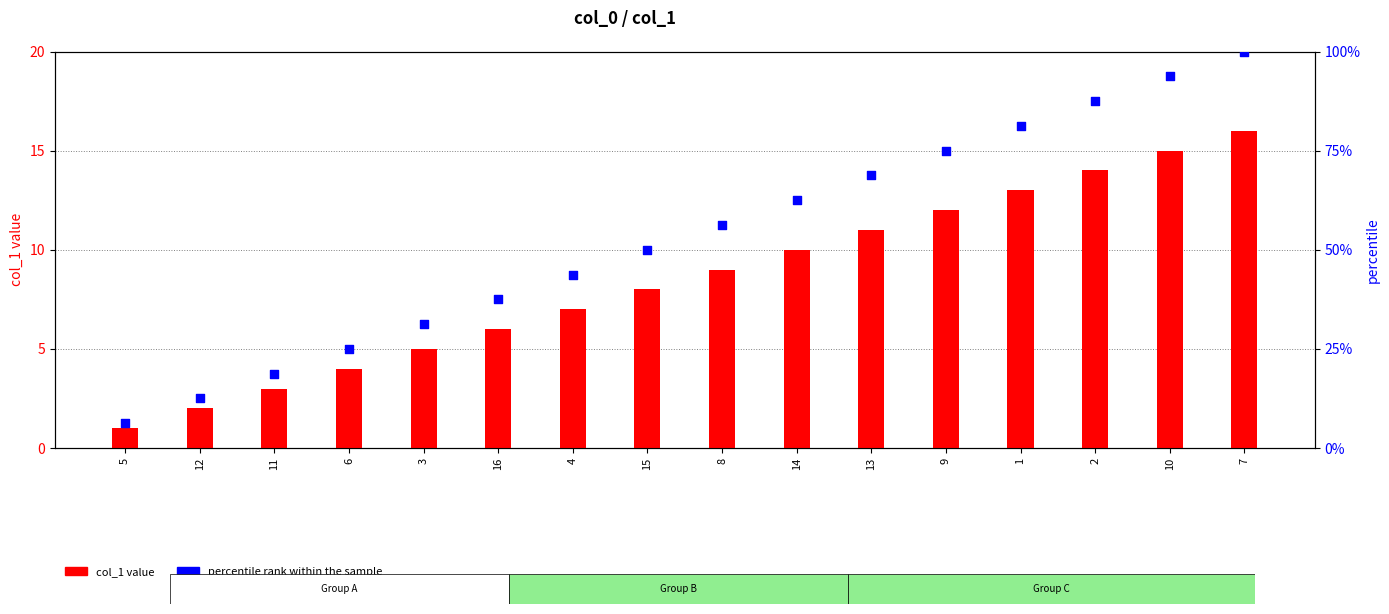

Which series reaches the minimum Y coordinate?

col_1 value